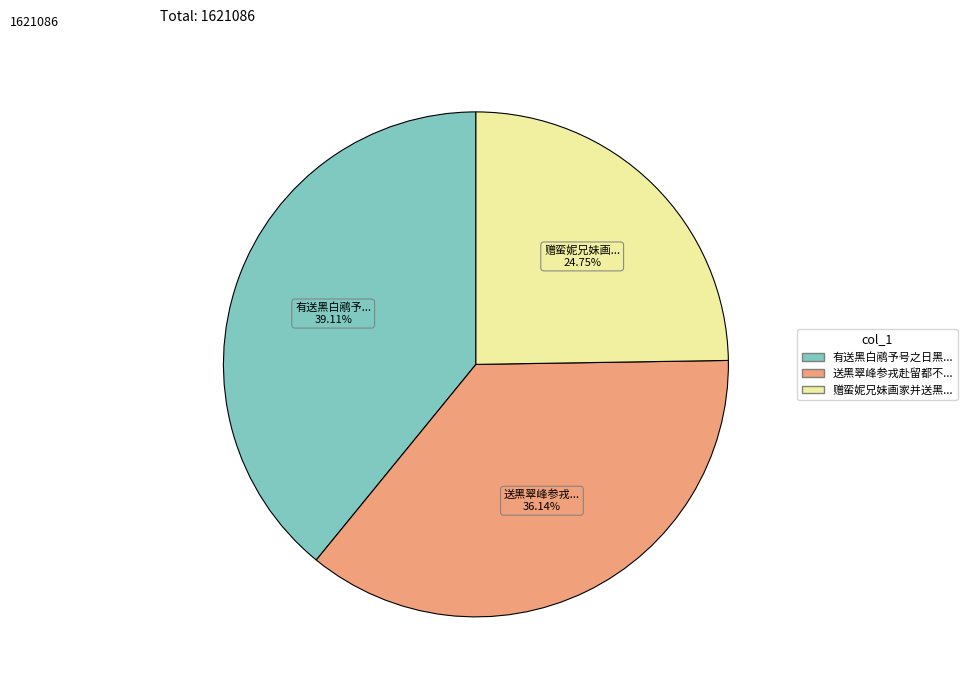

Is there any slice that represents more than half of the pie?

No